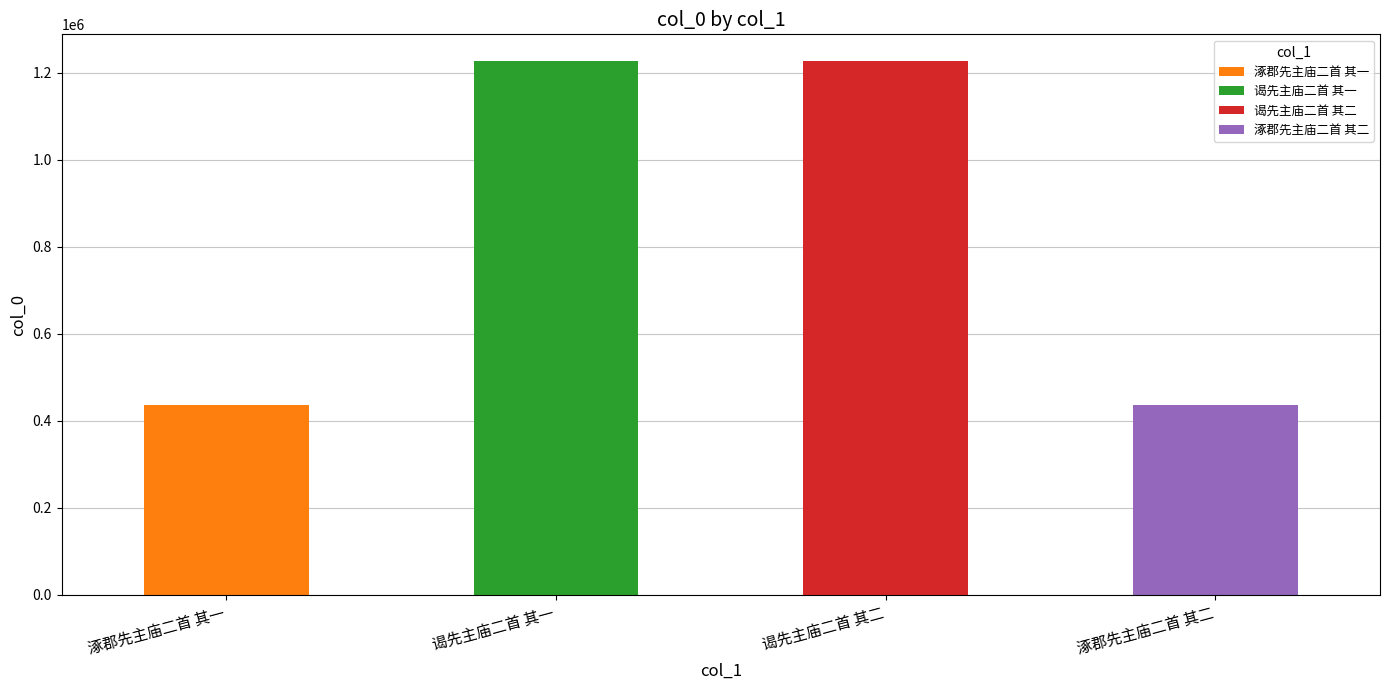

What position from the right is 涿郡先主庙二首 其一?

4